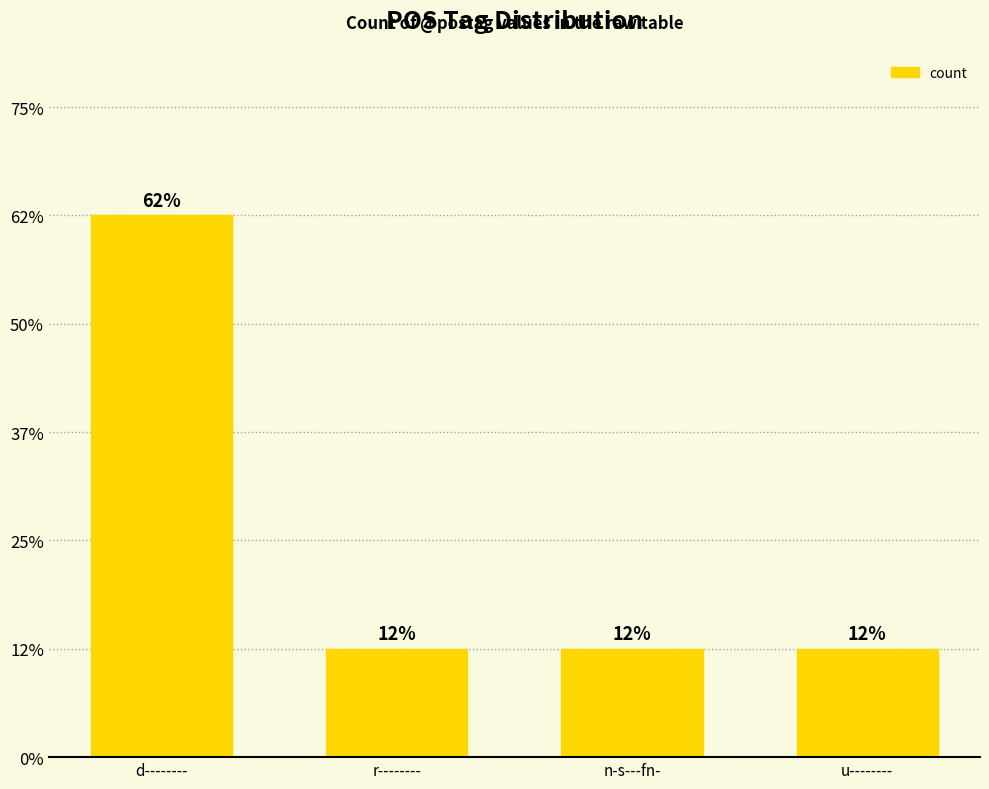

Does the chart contain stacked bars?

No